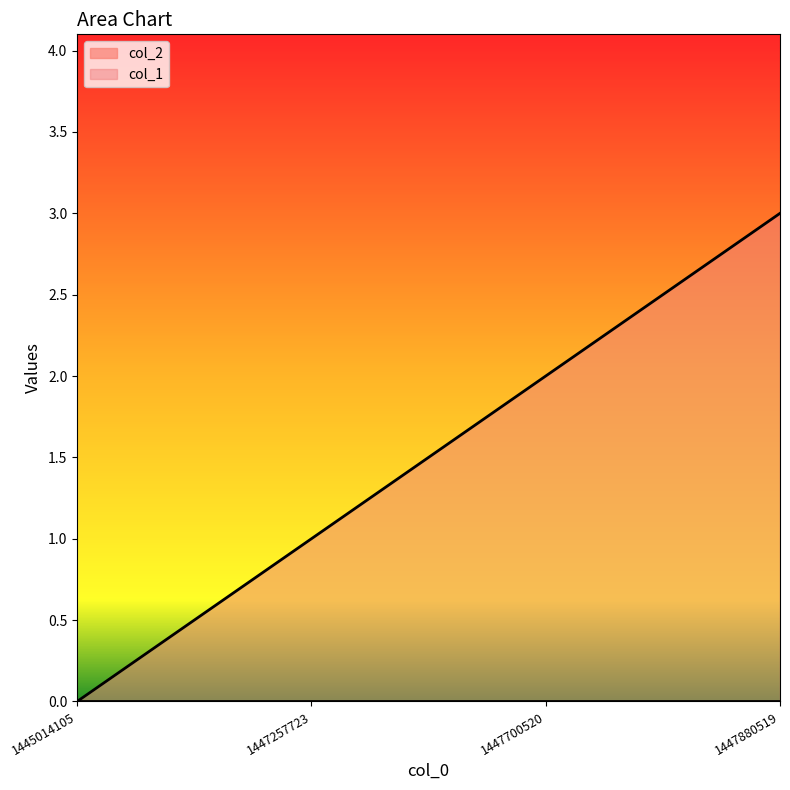

What is the sum of the values at 1447880519 and 1447257723?

4